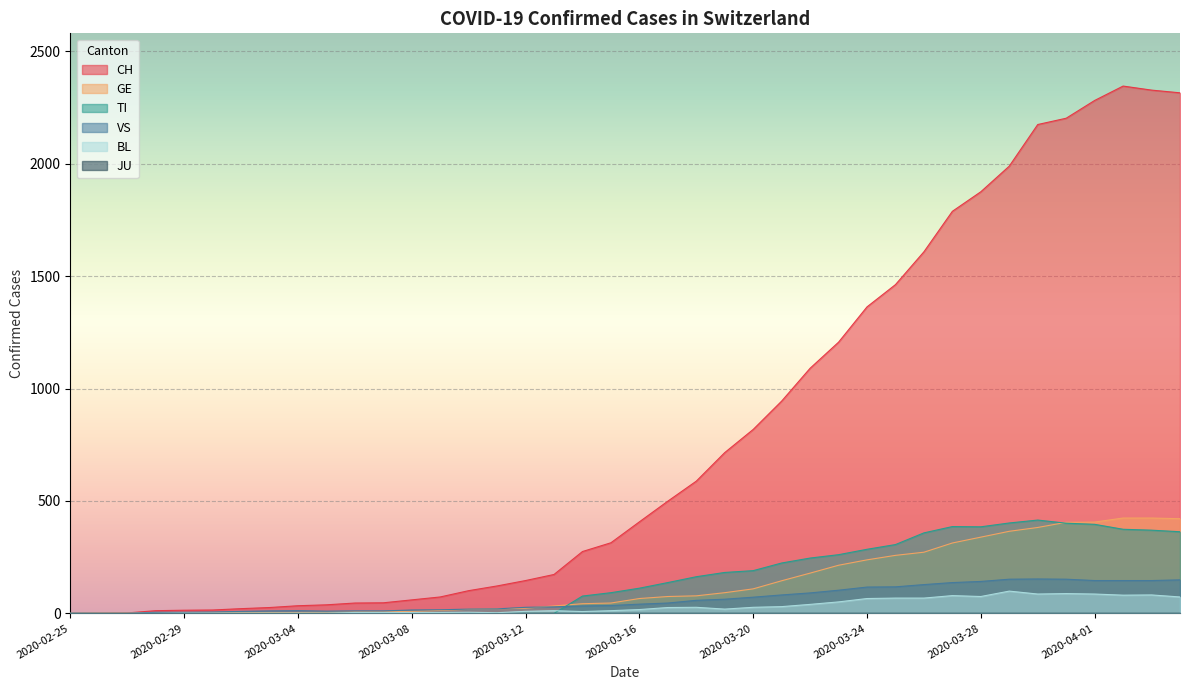

What is the total value across all series at 2020-02-26?

2